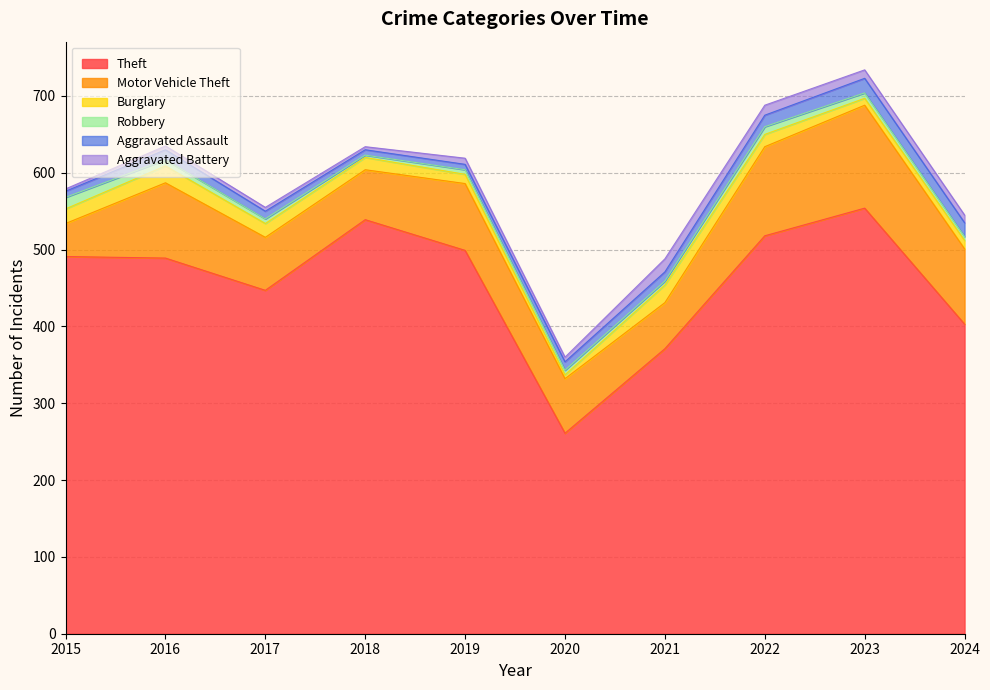

Where is Aggravated Battery nearest to the value 10?

2024